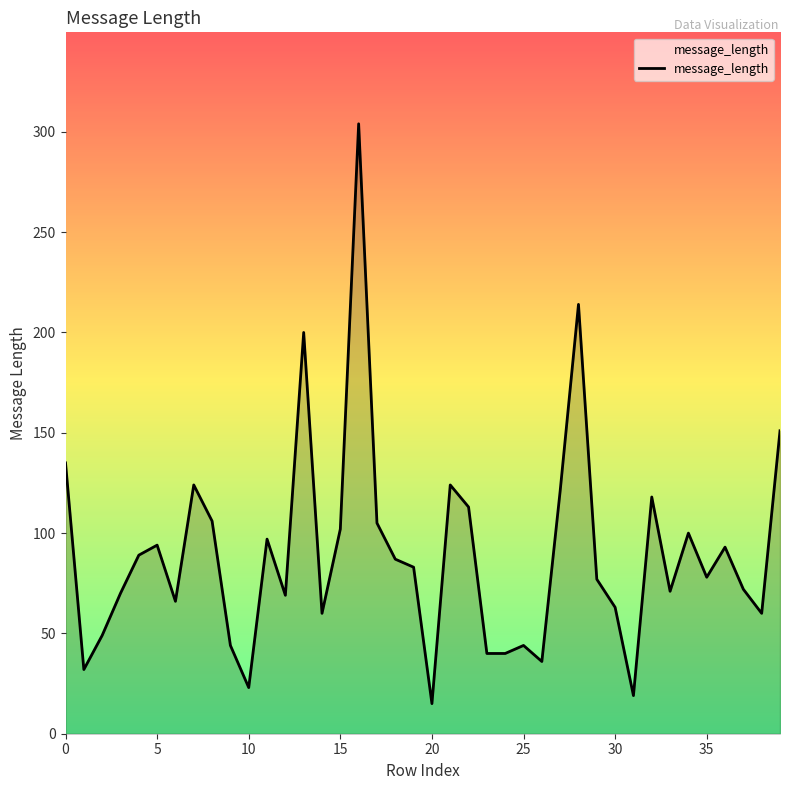

What is the difference between the maximum and minimum values?

289